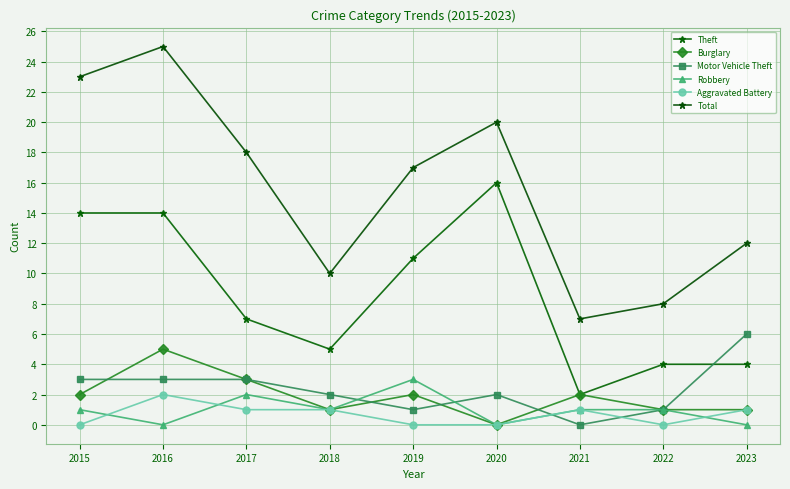

What is the difference between the second highest and second lowest values in the Total series?

15